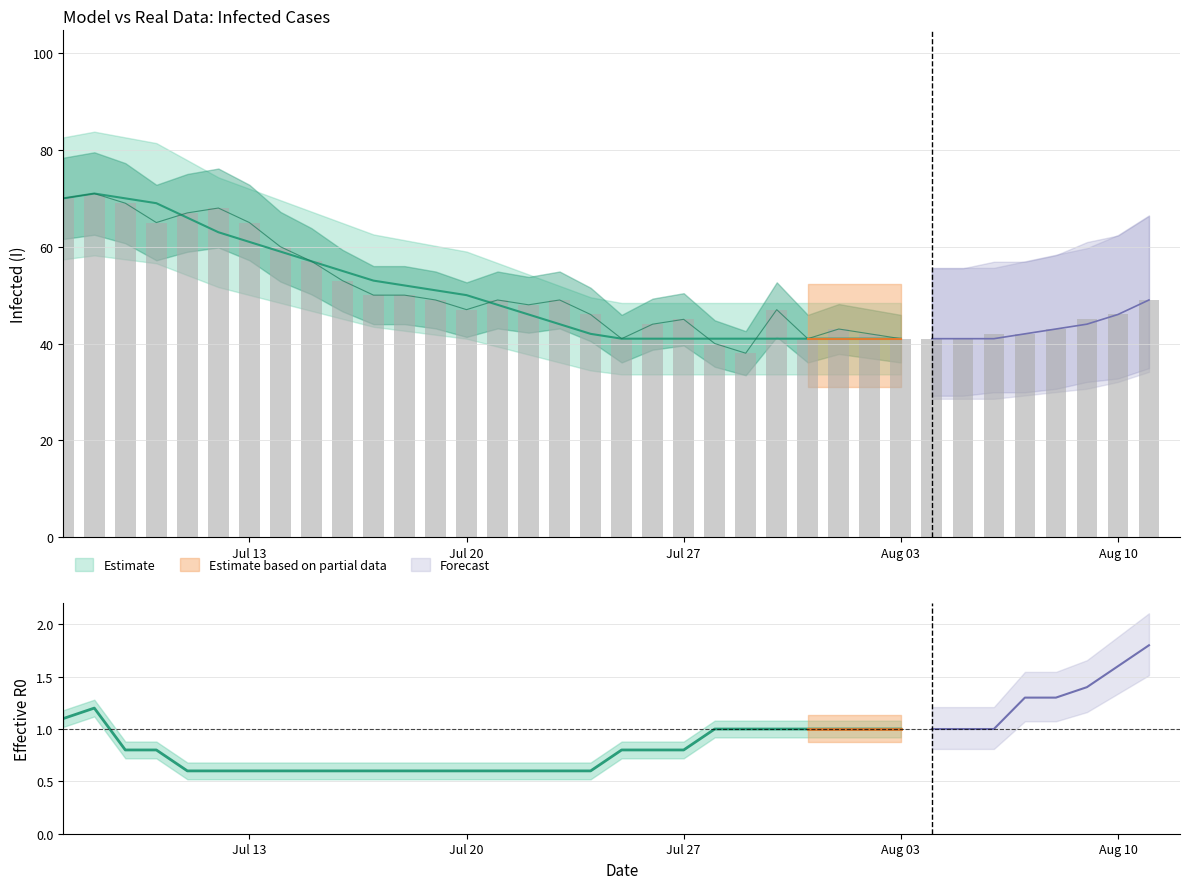

What is the label of the 36th bar from the right?

2020-07-07